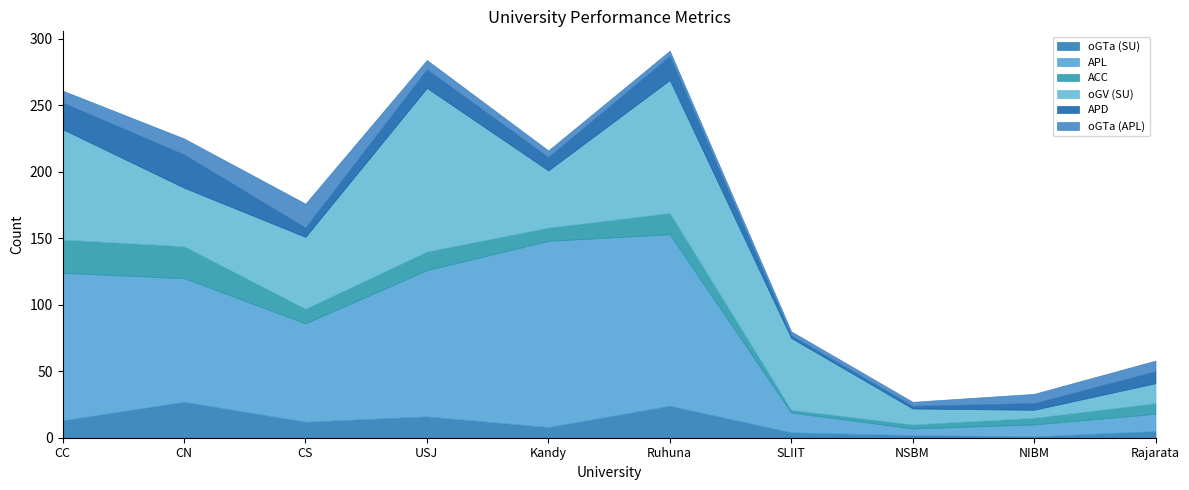

Reading left to right, list all the values displayed in this chart.

oGTa (SU): 13	27	12	16	8	24	4	2	1	5
APL: 111	93	74	110	140	129	15	5	9	13
ACC: 25	24	11	14	10	16	2	3	5	8
oGV (SU): 83	44	54	123	43	100	54	12	6	15
APD: 20	25	7	14	10	18	2	2	5	9
oGTa (APL): 9	12	18	7	5	4	3	3	7	8